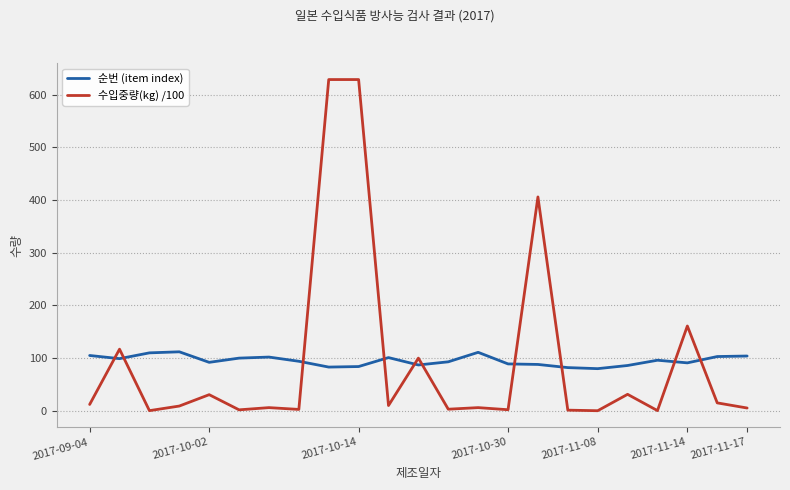

What is the maximum value for 수입중량(kg) /100?

629.0